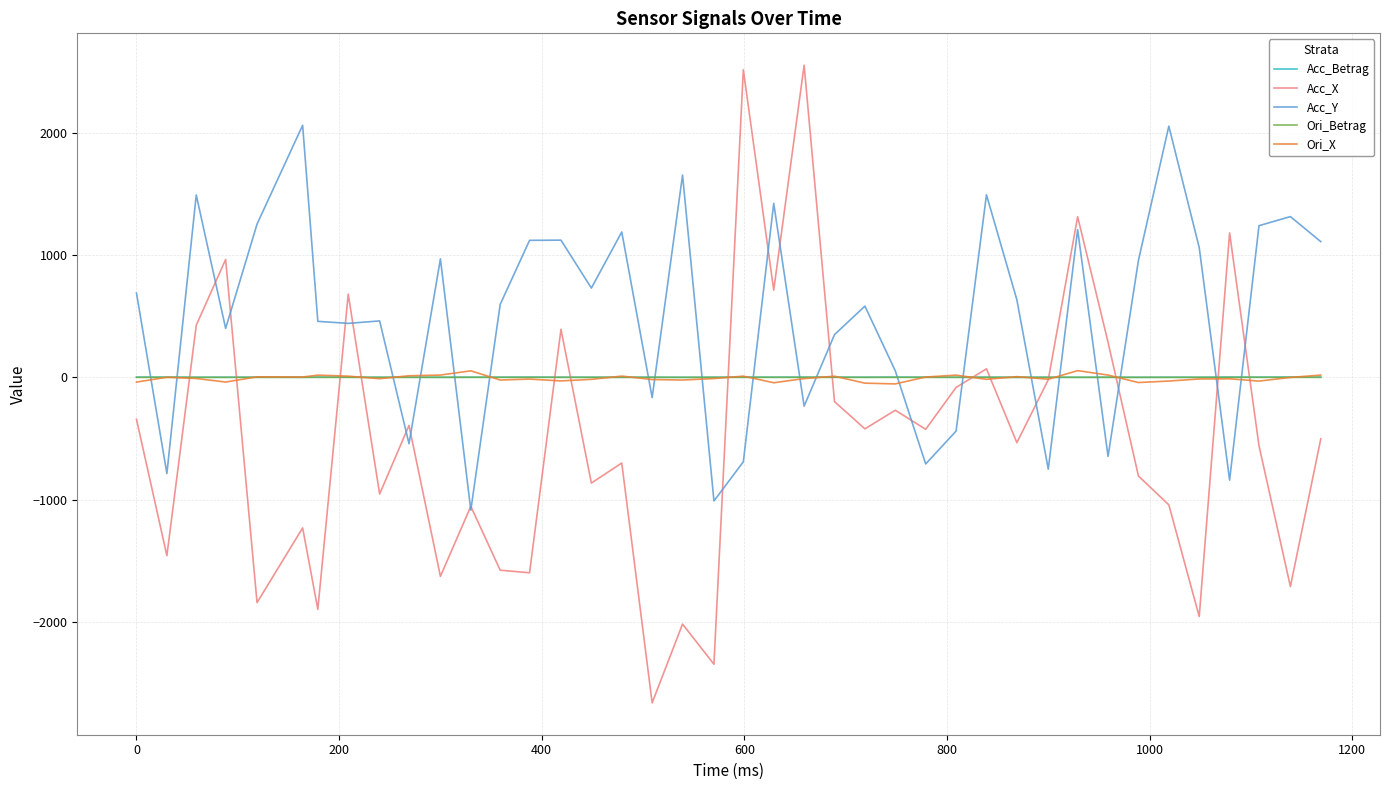

Which series has the largest total across all categories?

Acc_Y